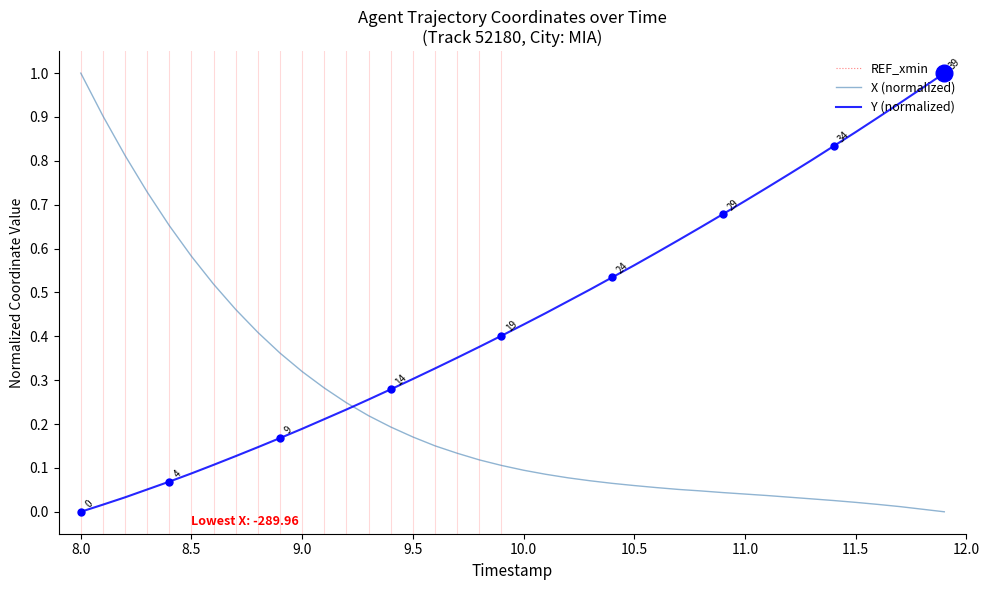

How many series are shown in this chart?

3